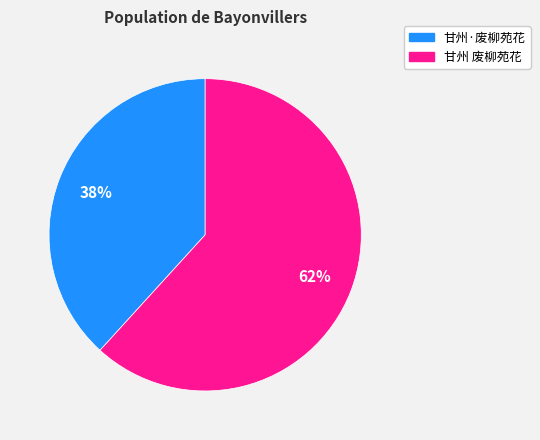

True or false: 甘州·废柳苑花 accounts for 50% of the total.

False